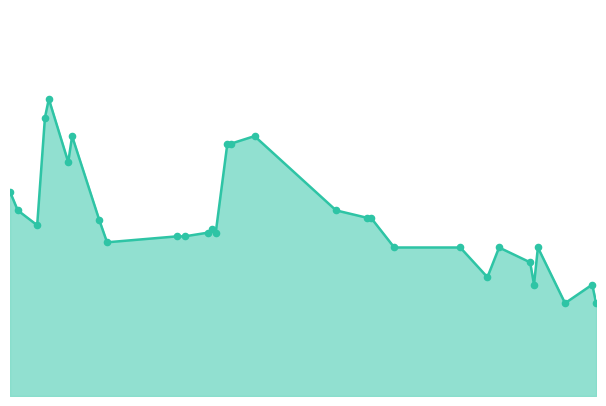

How many lines are shown in the chart?

1